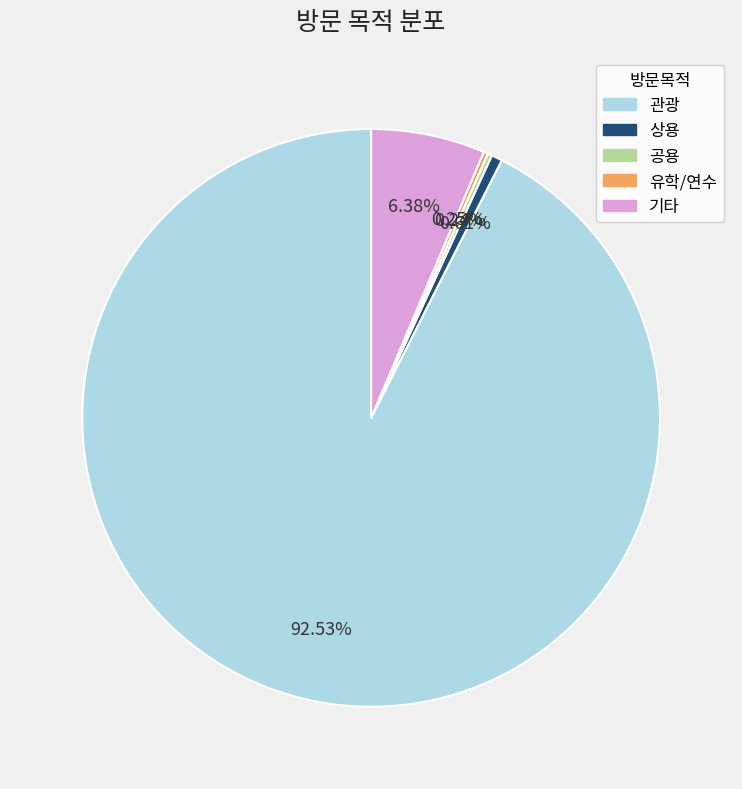

What is the largest slice in the pie chart?

관광